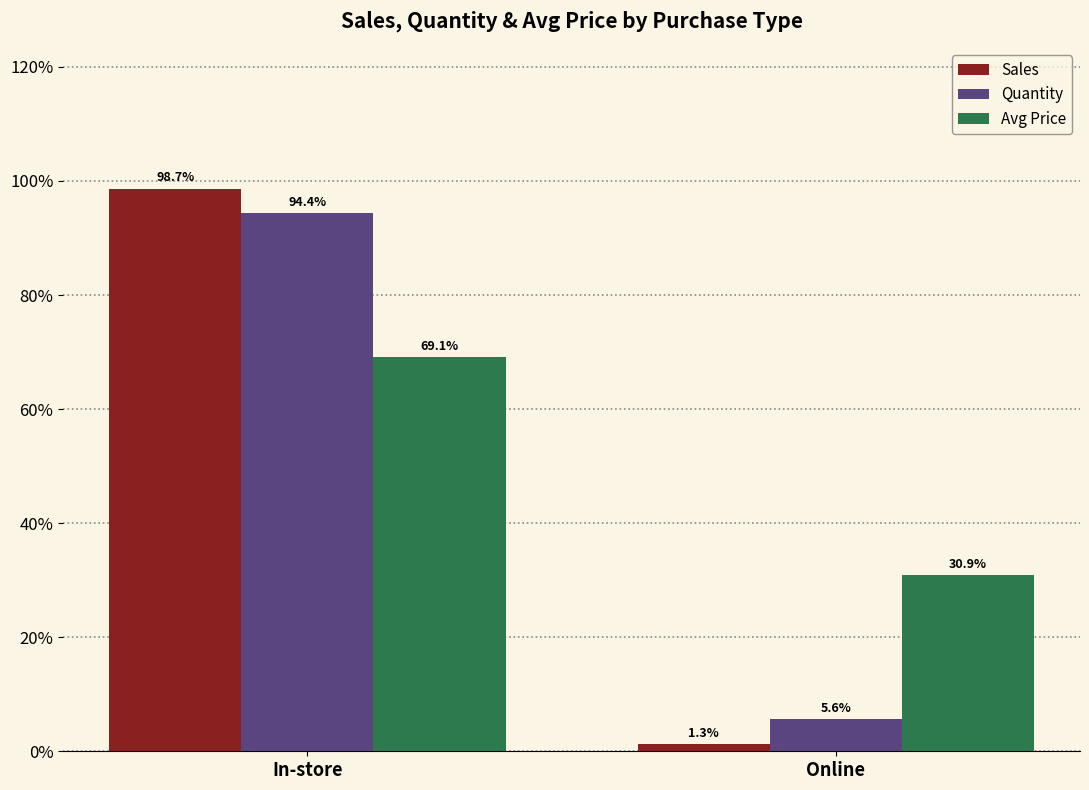

How many values in the Sales series exceed 98?

1